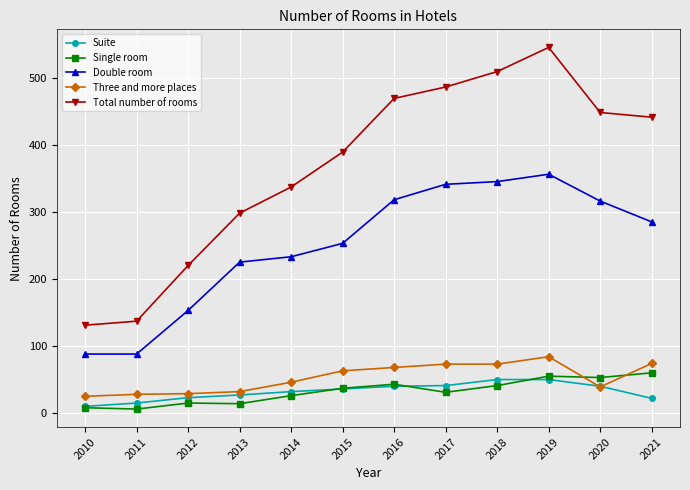

What is the lowest value of the Suite series?

10